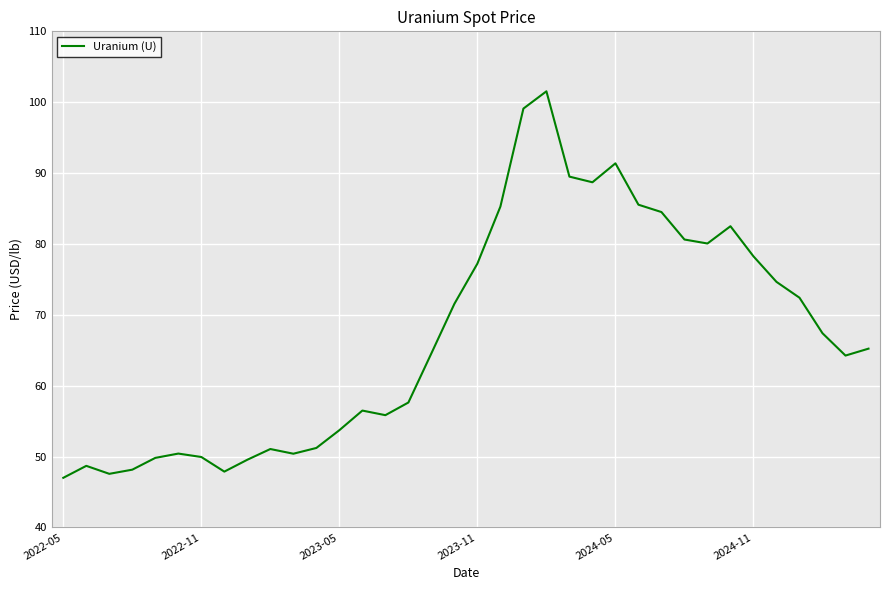

What is the difference between the maximum and minimum values?

54.5